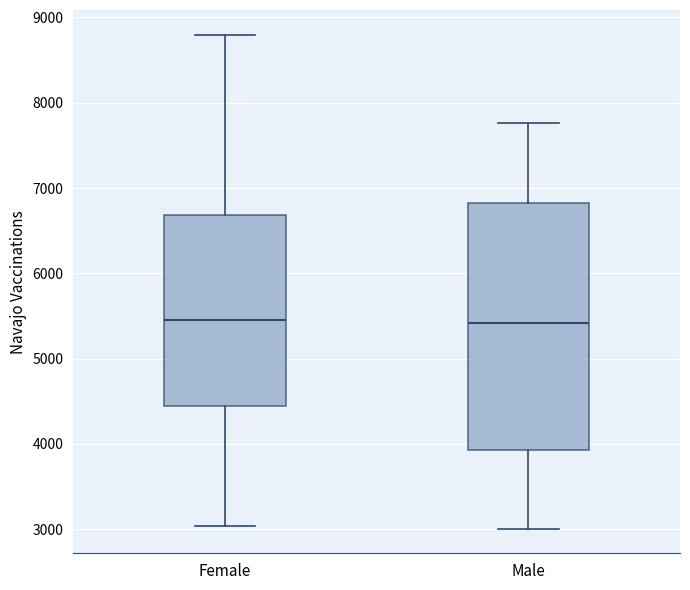

Where does the upper whisker of the box for Female end on the y-axis? The values are not printed on the chart, so give them approximately, as read against the axis.

8800